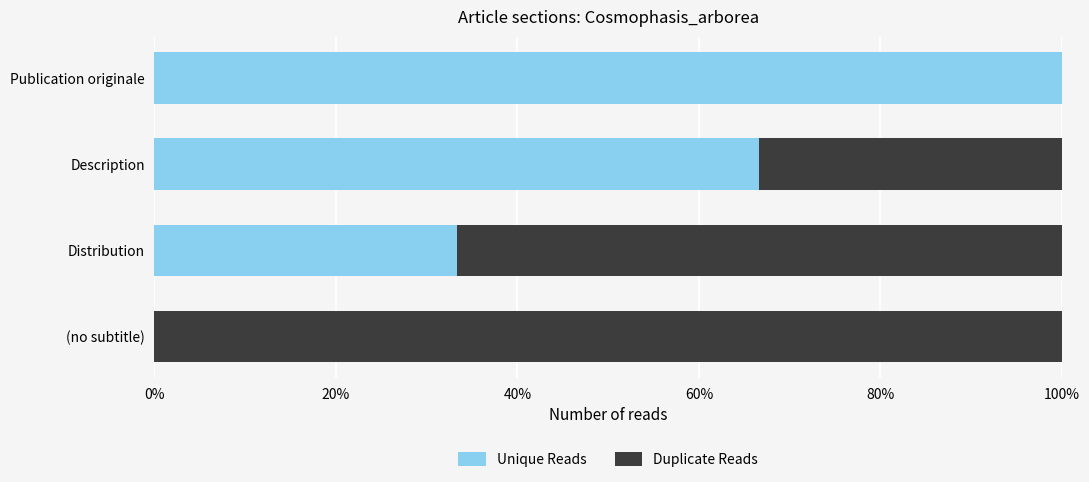

What are all the series names shown in the legend?

Unique Reads, Duplicate Reads